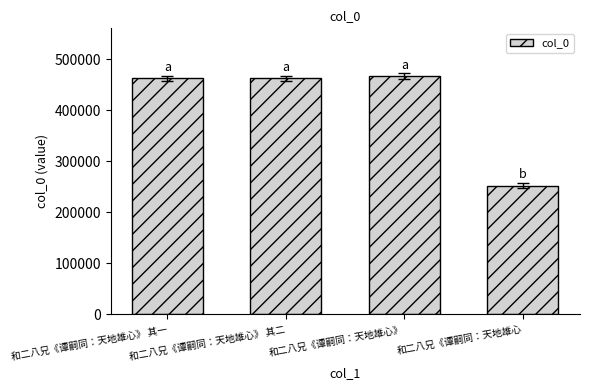

Is it true that the value at 和二八兄《谭嗣同：天地雄心 is 114960?

False